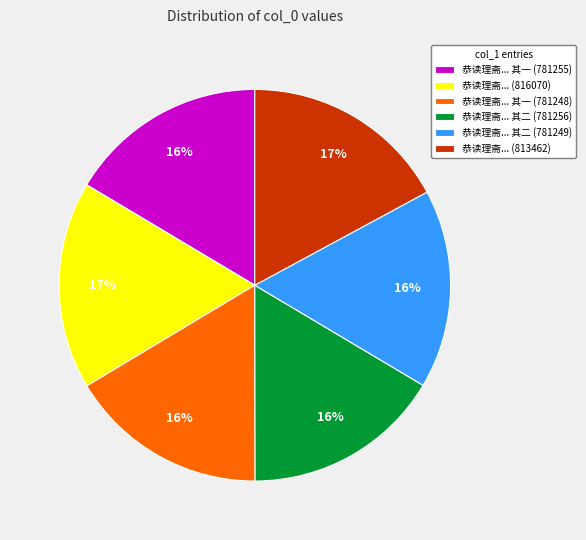

Does 恭读理斋... 其二 (781256) represent more than half of the total?

No